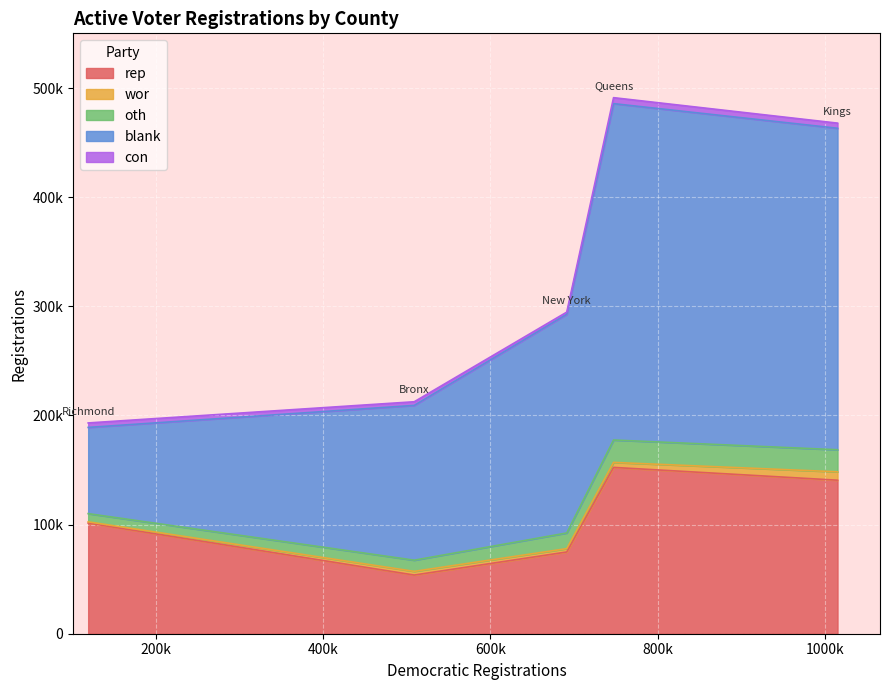

True or false: con and rep cross at least once.

False